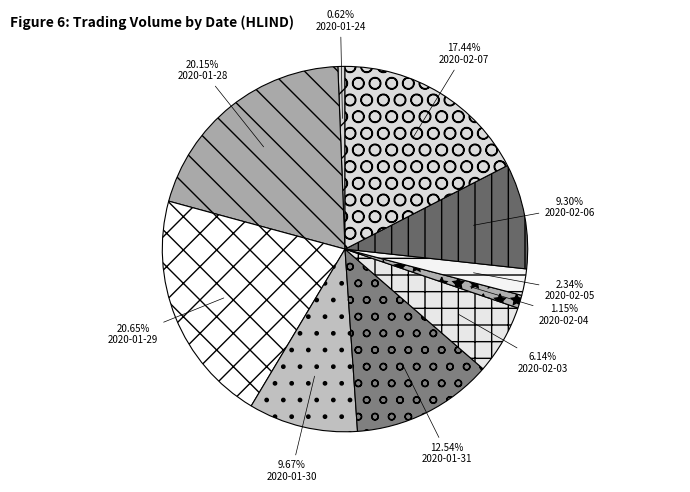

To the nearest percent, what is the average slice percentage?

10%